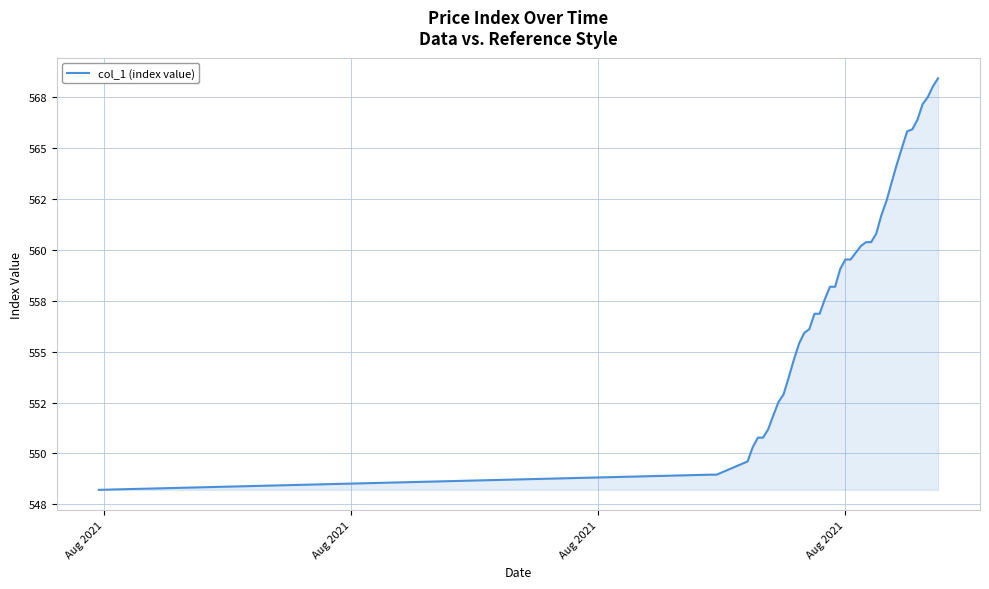

What is the sum of all values?

22324.9